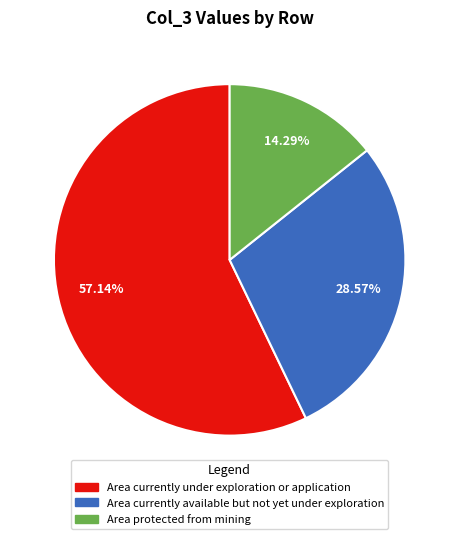

To the nearest percent, what is the difference between the largest and smallest slice percentages?

43%